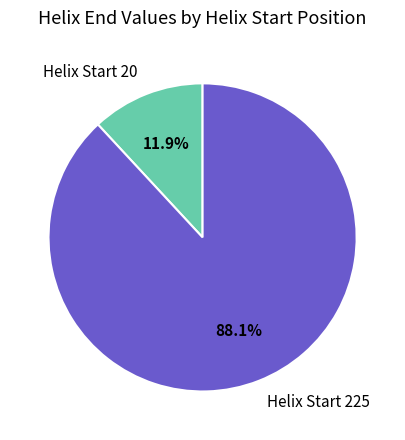

Rank the categories by value from highest to lowest.

Helix Start 225, Helix Start 20